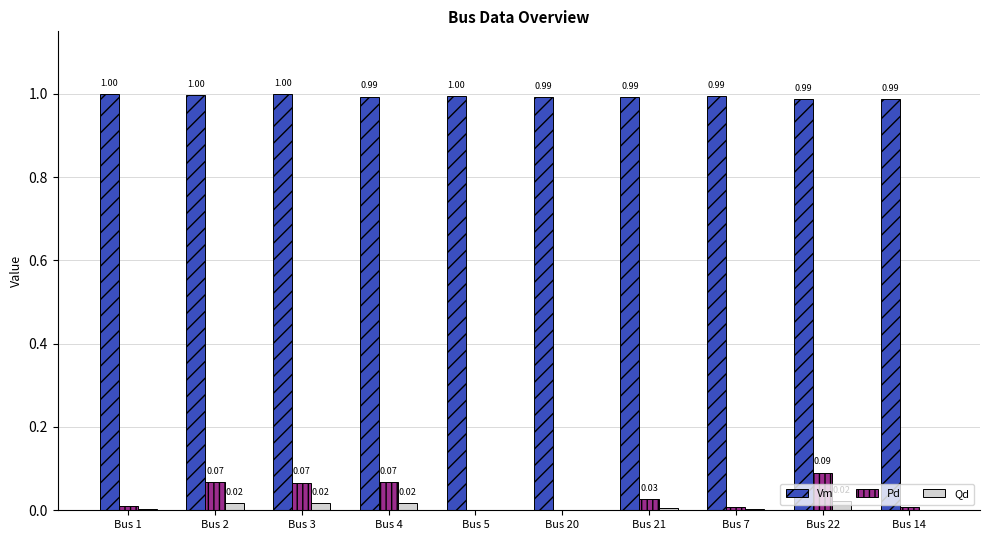

True or false: Vm has a value of 1.0 at Bus 7.

True